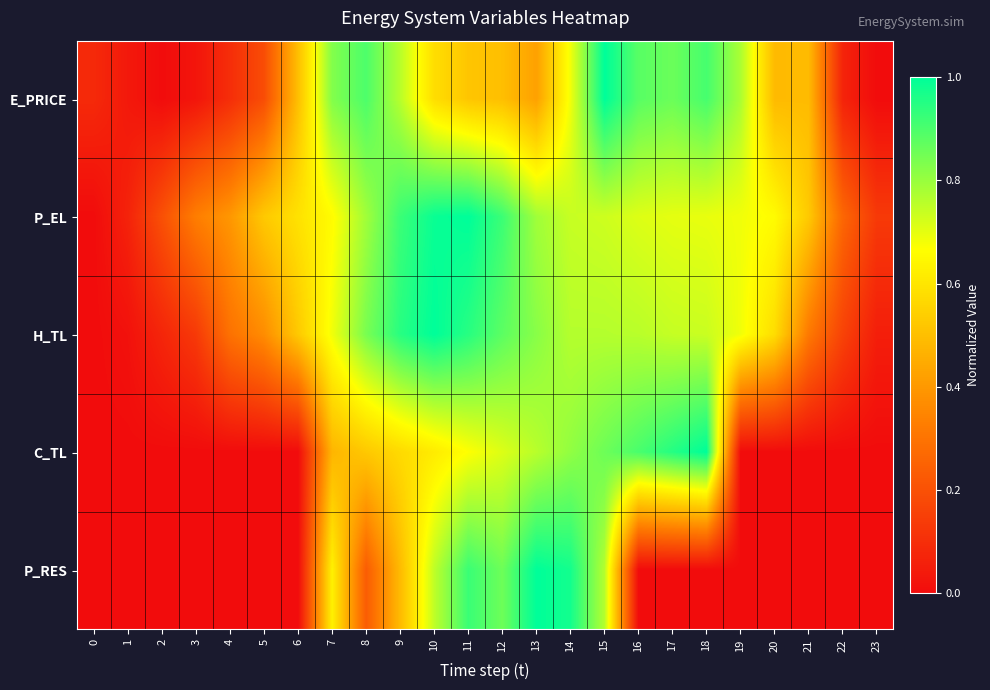

Reading right to left, transcribe all the data shown in this chart.

E_PRICE: 23=0.0	22=0.1	21=0.5	20=0.5	19=0.8	18=0.9	17=0.9	16=0.9	15=1.0	14=0.7	13=0.4	12=0.5	11=0.5	10=0.6	9=0.8	8=0.9	7=0.8	6=0.5	5=0.2	4=0.1	3=0.0	2=0.0	1=0.0	0=0.1
P_EL: 23=0.1	22=0.3	21=0.5	20=0.7	19=0.7	18=0.7	17=0.7	16=0.7	15=0.7	14=0.7	13=0.8	12=0.9	11=1.0	10=1.0	9=0.9	8=0.8	7=0.7	6=0.6	5=0.5	4=0.4	3=0.3	2=0.2	1=0.1	0=0.0
H_TL: 23=0.1	22=0.2	21=0.3	20=0.6	19=0.7	18=0.7	17=0.7	16=0.8	15=0.8	14=0.8	13=0.8	12=0.9	11=0.9	10=1.0	9=0.9	8=0.8	7=0.7	6=0.5	5=0.4	4=0.3	3=0.1	2=0.1	1=0.0	0=0.0
C_TL: 23=0.0	22=0.0	21=0.0	20=0.0	19=0.0	18=1.0	17=1.0	16=0.9	15=0.9	14=0.8	13=0.8	12=0.7	11=0.7	10=0.6	9=0.6	8=0.5	7=0.5	6=0.0	5=0.0	4=0.0	3=0.0	2=0.0	1=0.0	0=0.0
P_RES: 23=0.0	22=0.0	21=0.0	20=0.0	19=0.0	18=0.0	17=0.0	16=0.0	15=0.8	14=1.0	13=1.0	12=0.9	11=0.9	10=0.8	9=0.5	8=0.2	7=0.6	6=0.0	5=0.0	4=0.0	3=0.0	2=0.0	1=0.0	0=0.0